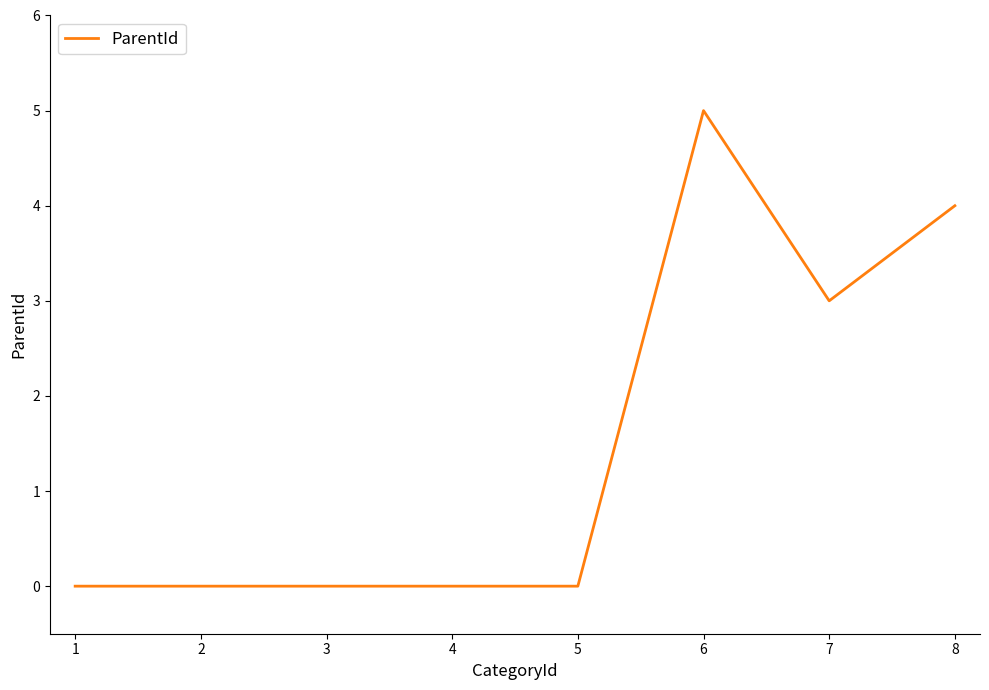

True or false: there are more than 0 points higher than both neighbors.

True